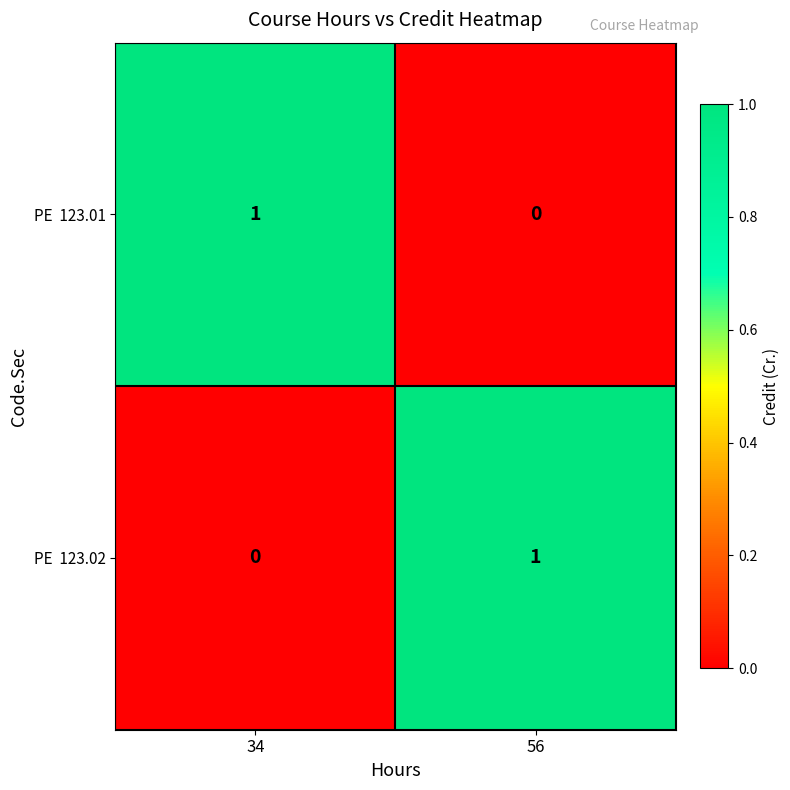

Which label corresponds to the smallest value in the chart?

56